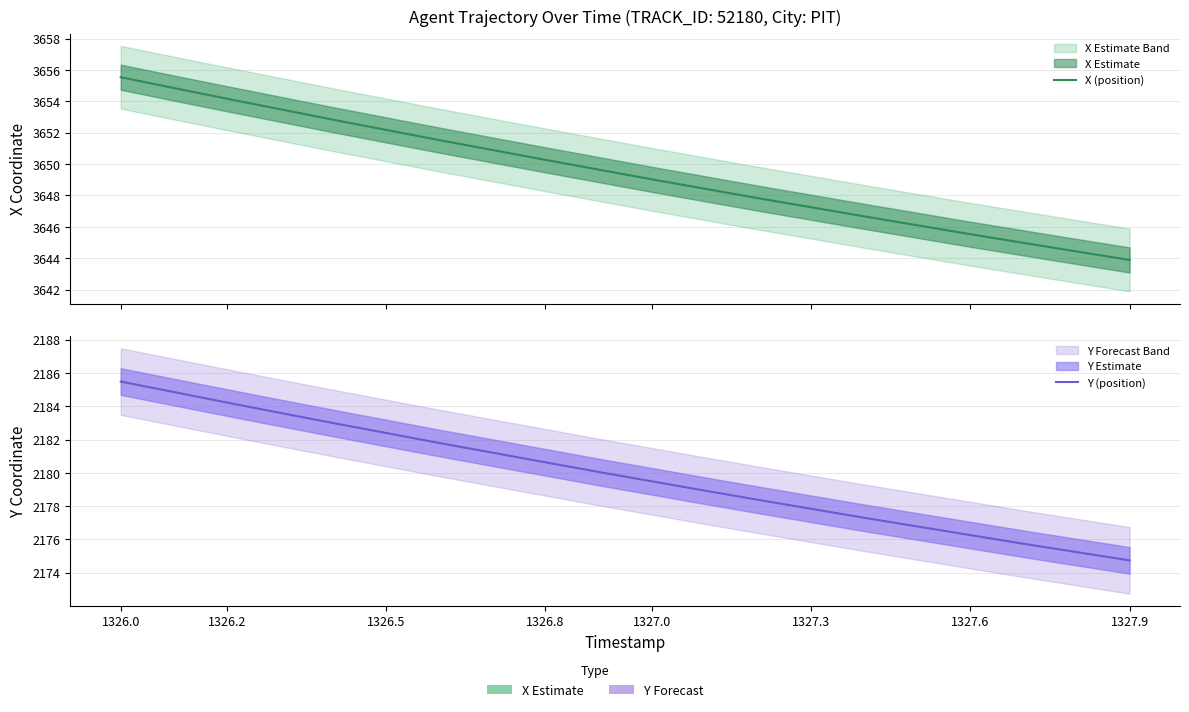

True or false: Y (position) and X (position) cross at least once.

False